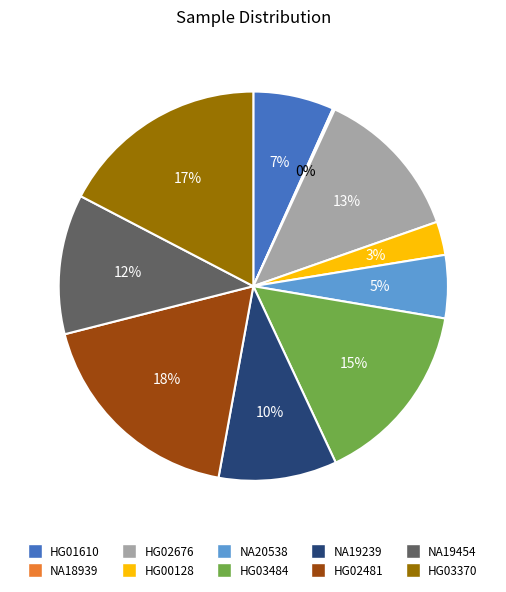

Which has a higher value, HG03370 or NA20538?

HG03370